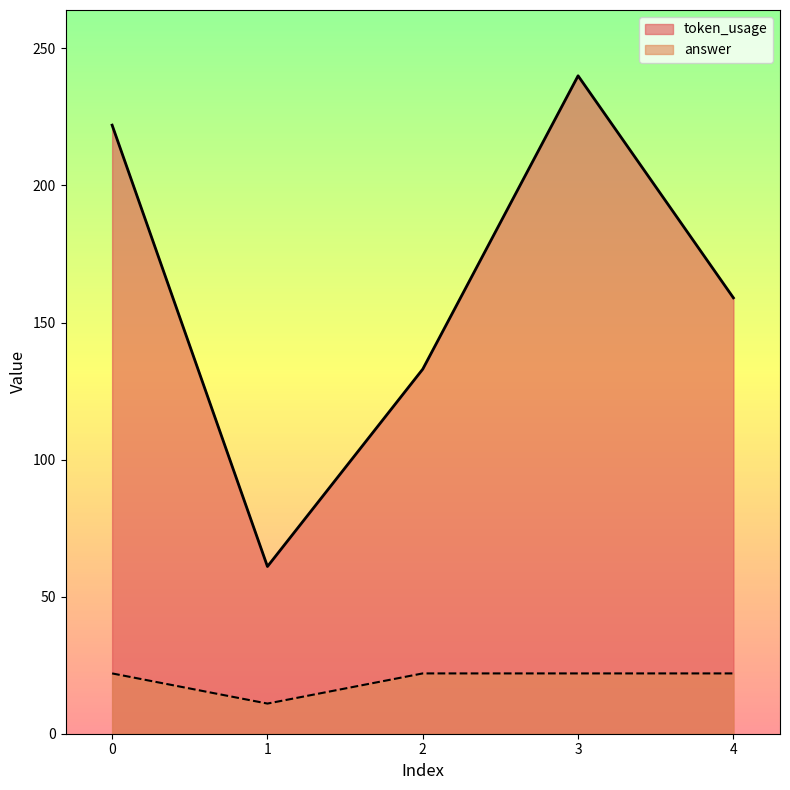

How many lines are shown in the chart?

2